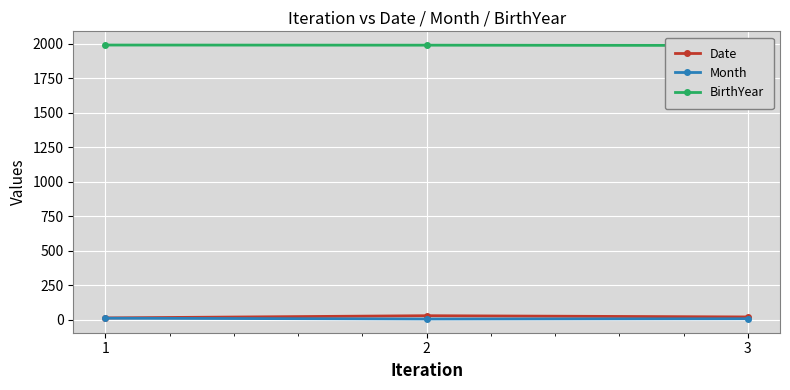

How many lines are shown in the chart?

3